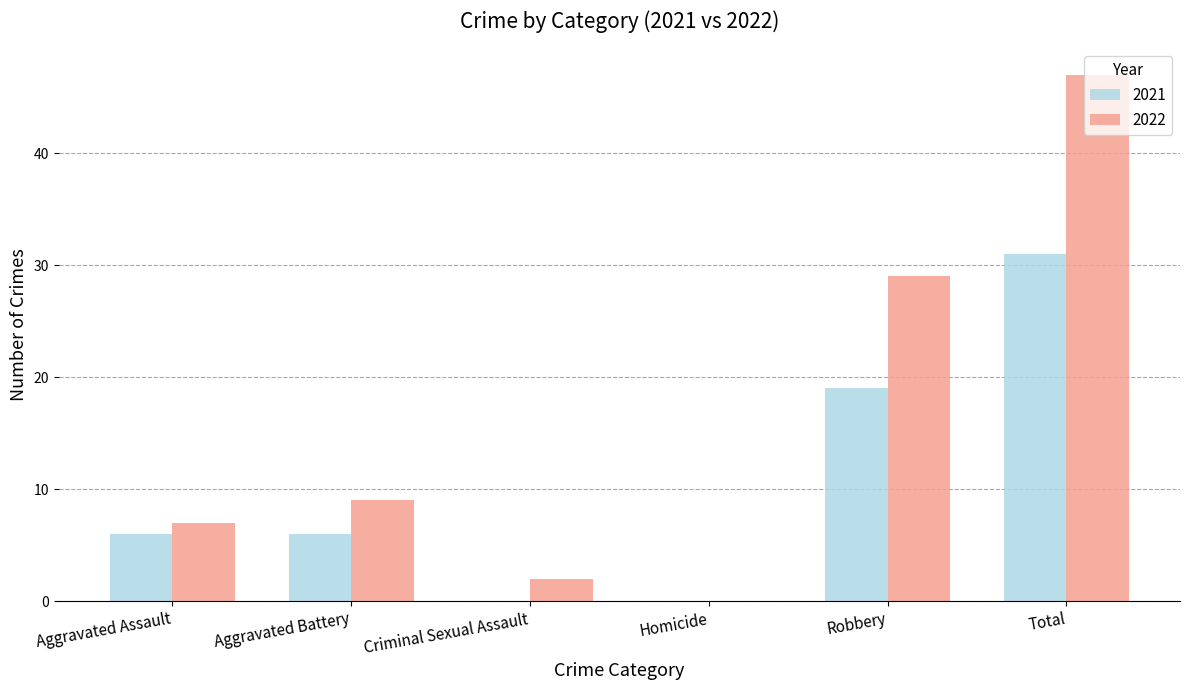

At which label is 2022 closest to 23?

Robbery